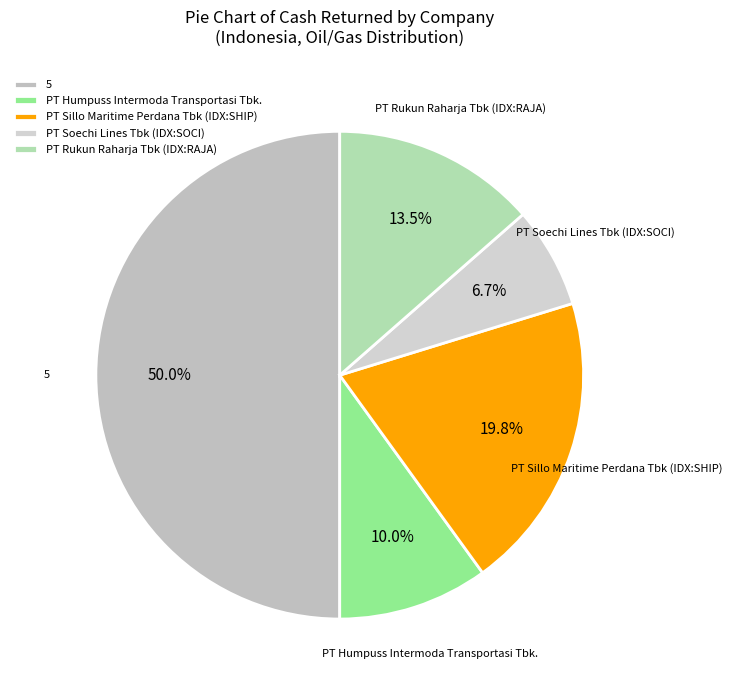

The PT Humpuss Intermoda Transportasi Tbk. slice represents 10% of the pie. True or false?

True